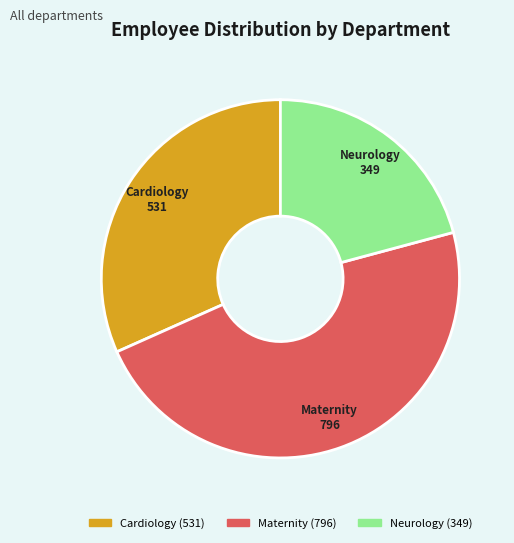

What is the smallest slice in the pie chart?

Neurology